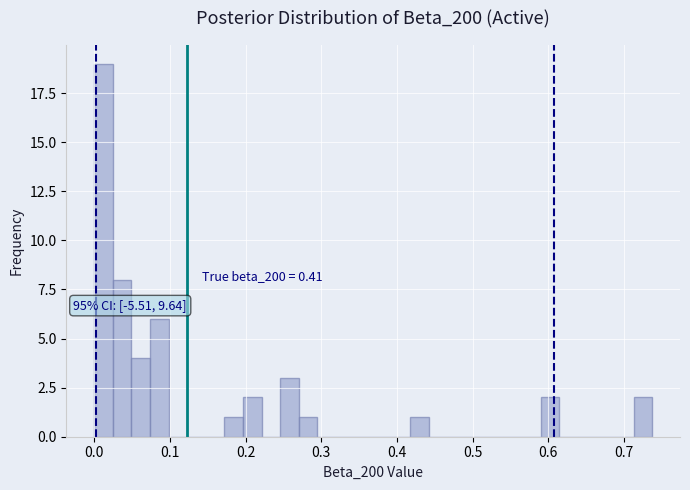

Around what value on the x-axis is the tallest bar? Give the approximate position of its centre, as read against the axis.

0.01